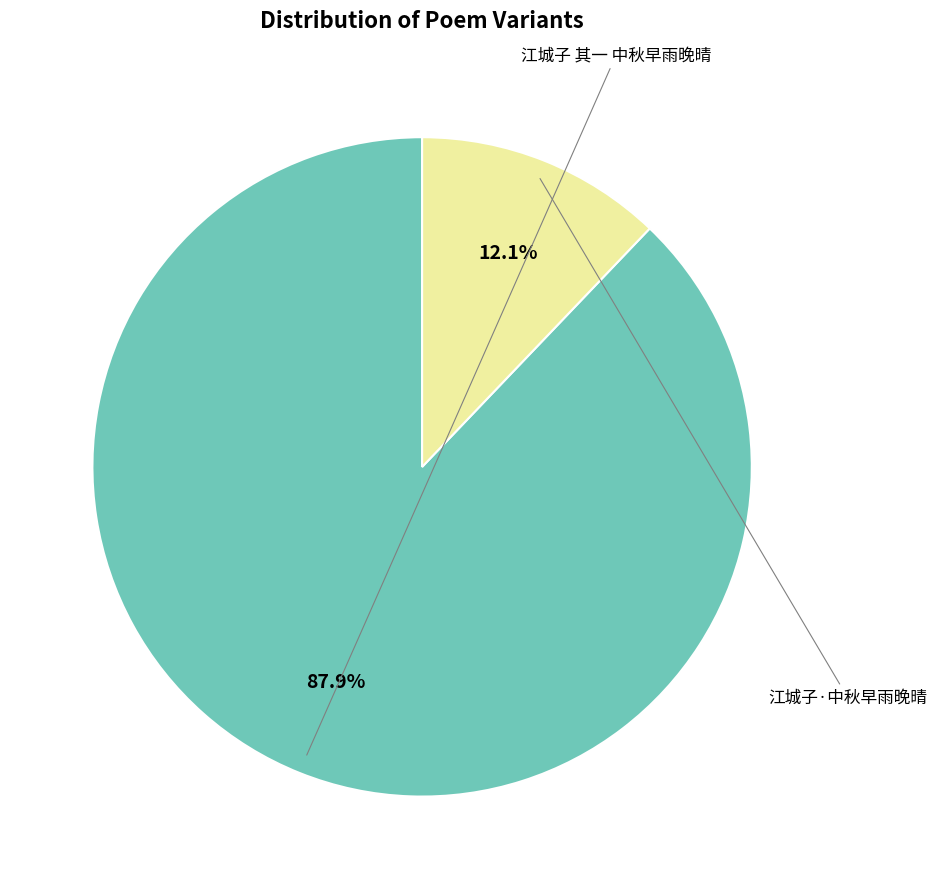

How many segments does this pie chart have?

2